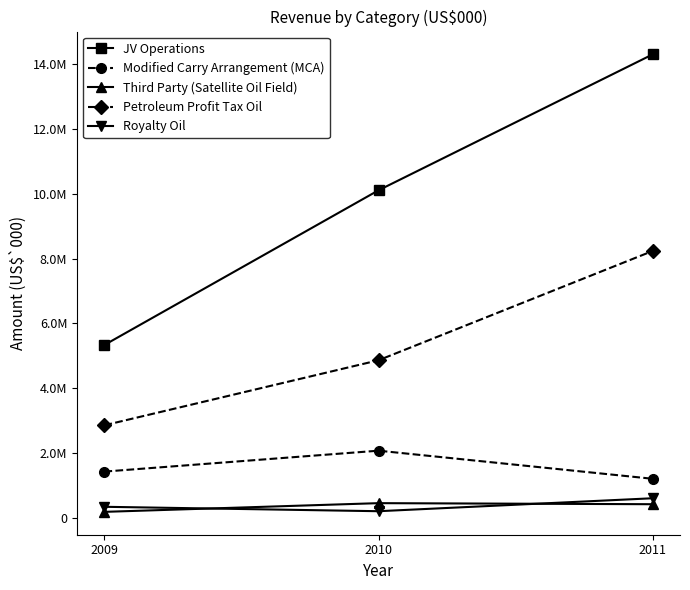

Does the chart have visible grid lines?

No